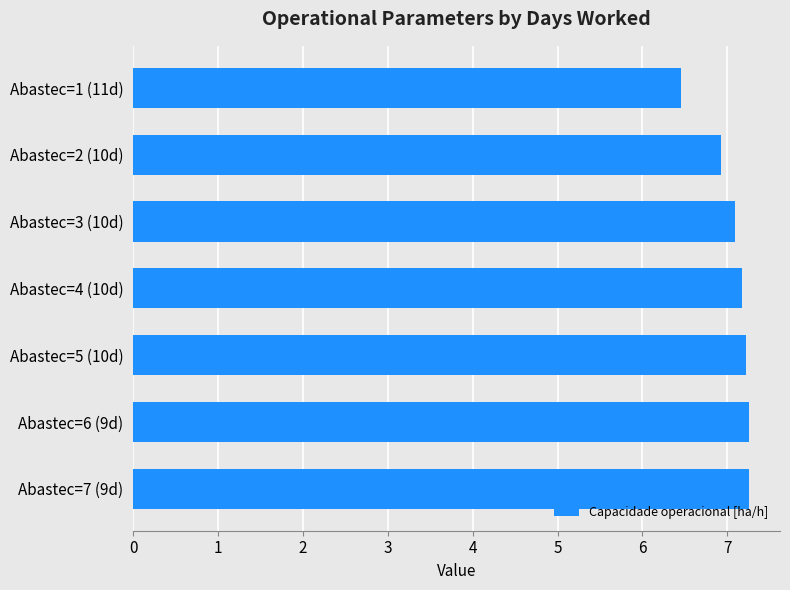

What is the sum of the values at Abastec=1 (11d) and Abastec=4 (10d)?

13.6